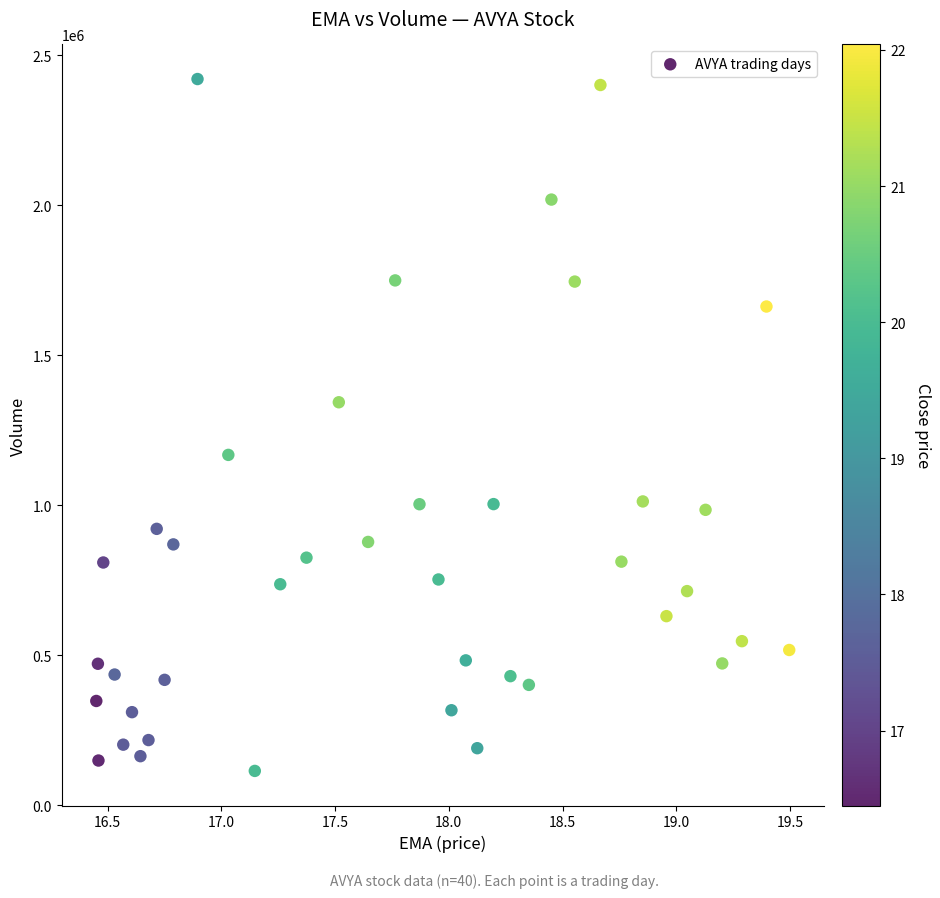

What is the range of Y values (max minus min)?

2305800